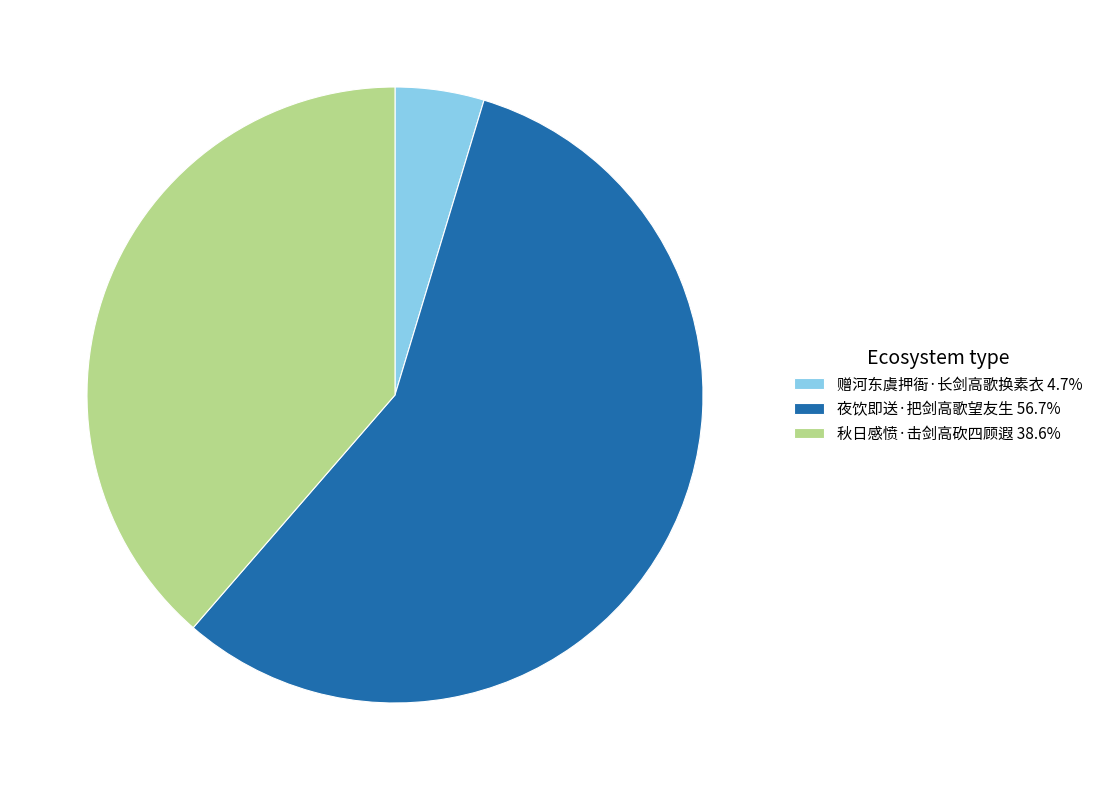

What is the smallest slice in the pie chart?

赠河东虞押衙·长剑高歌换素衣